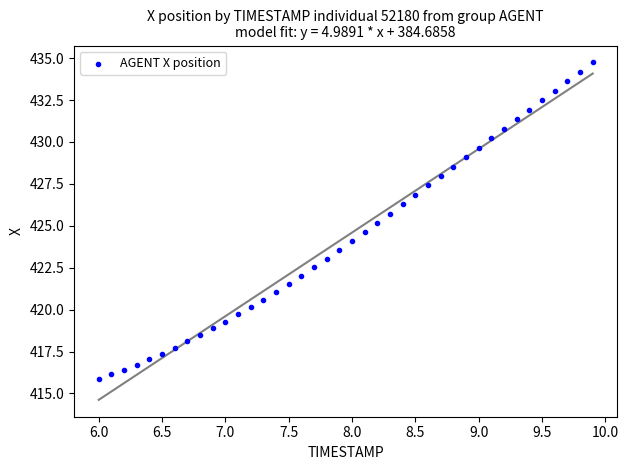

What is the range of X values (max minus min)?

3.9